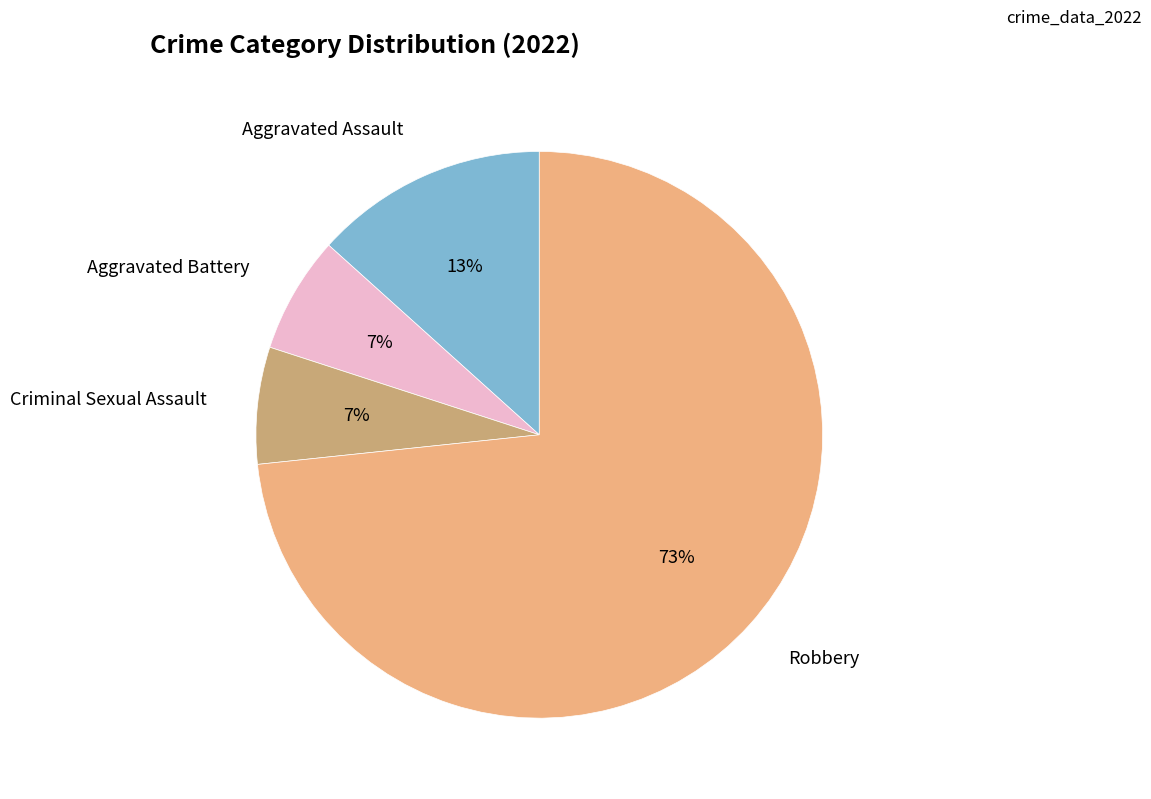

Is there a majority slice in this chart?

Yes